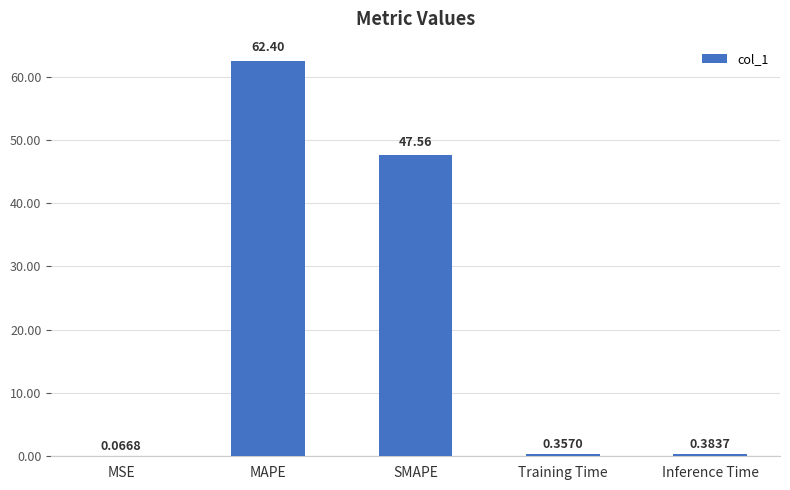

At which label is the value closest to 31?

SMAPE